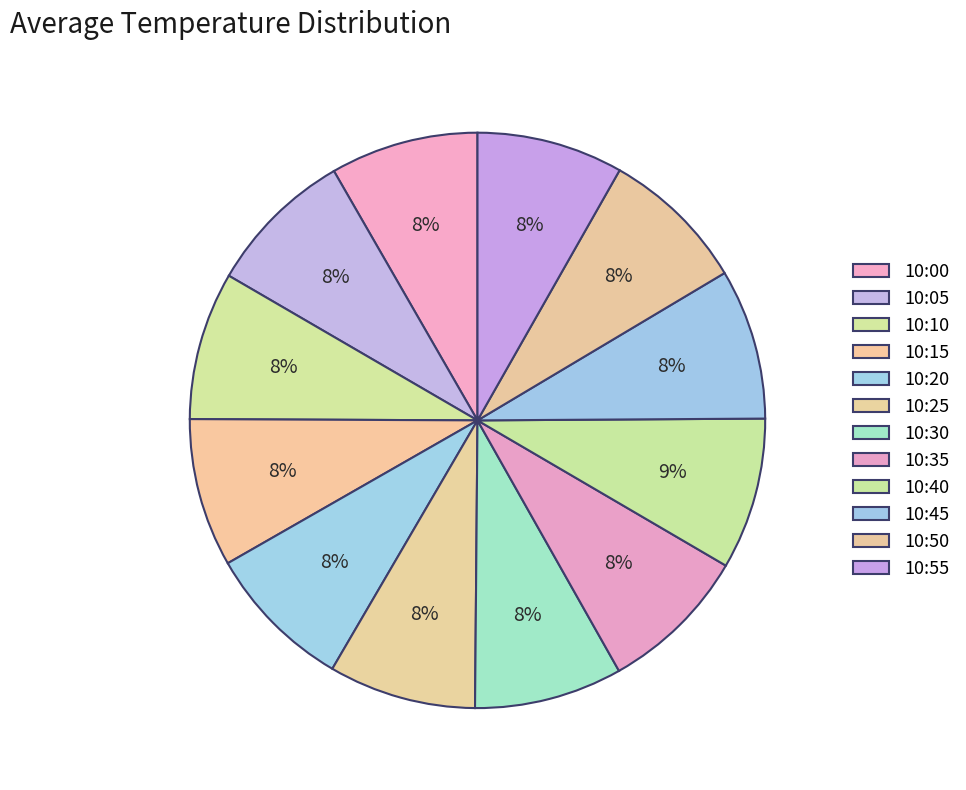

To the nearest percent, what portion does 10:55 represent?

8%